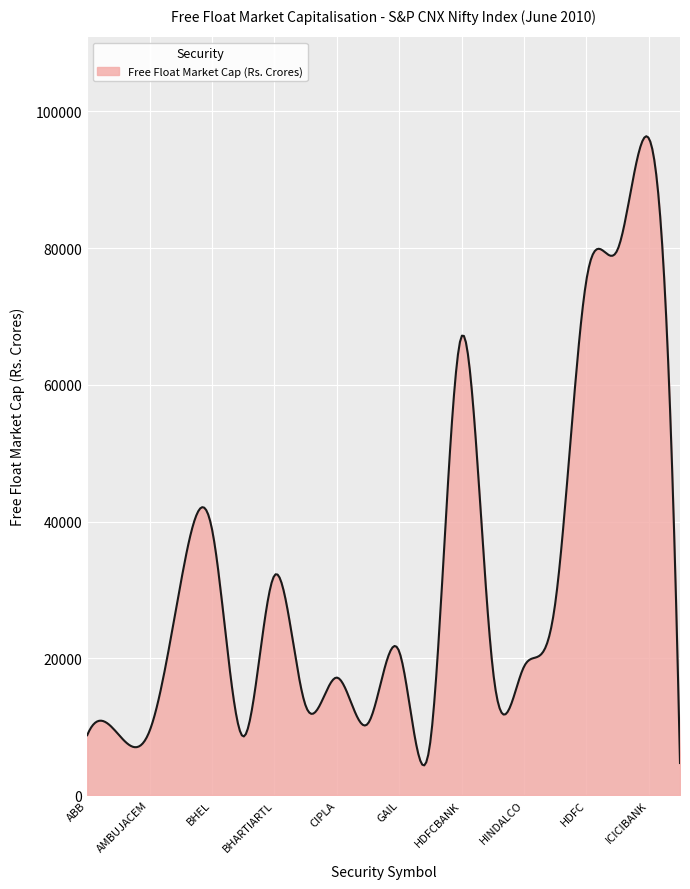

What is the difference between the maximum and minimum values?

92016.3